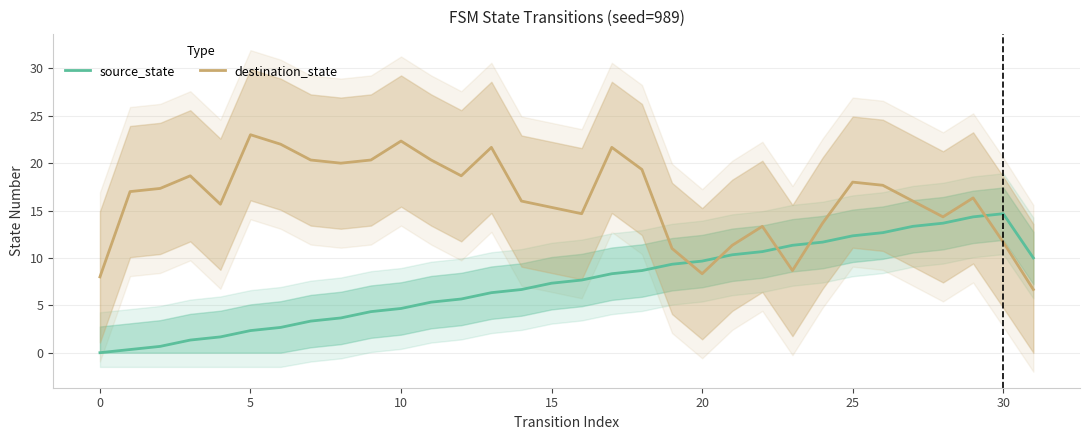

What is the sum of the source_state values at 29 and 18?

23.0